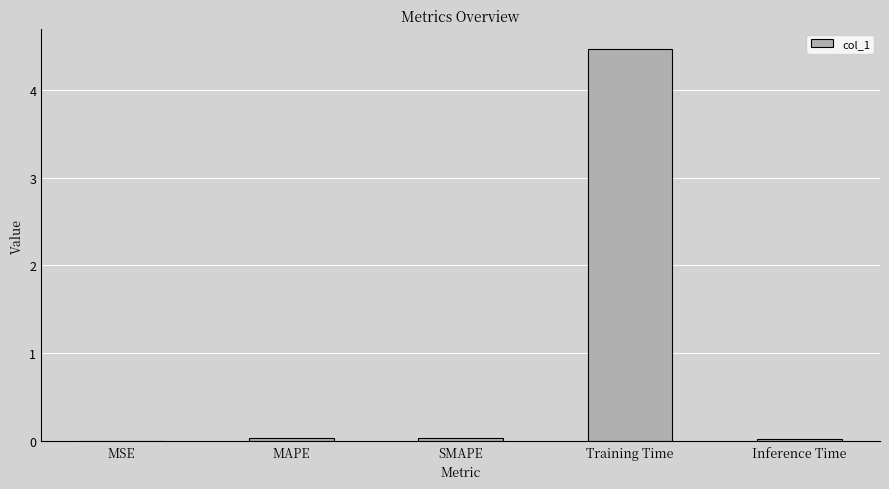

Is it true that the value at Training Time is 1.3?

False